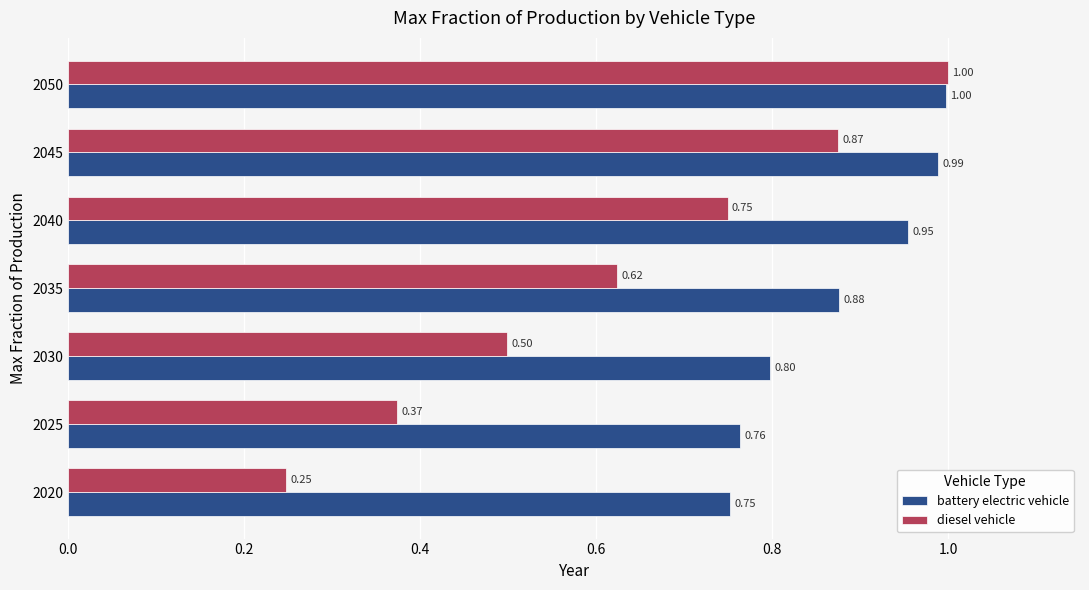

What is the total value across all series at 2030?

1.3